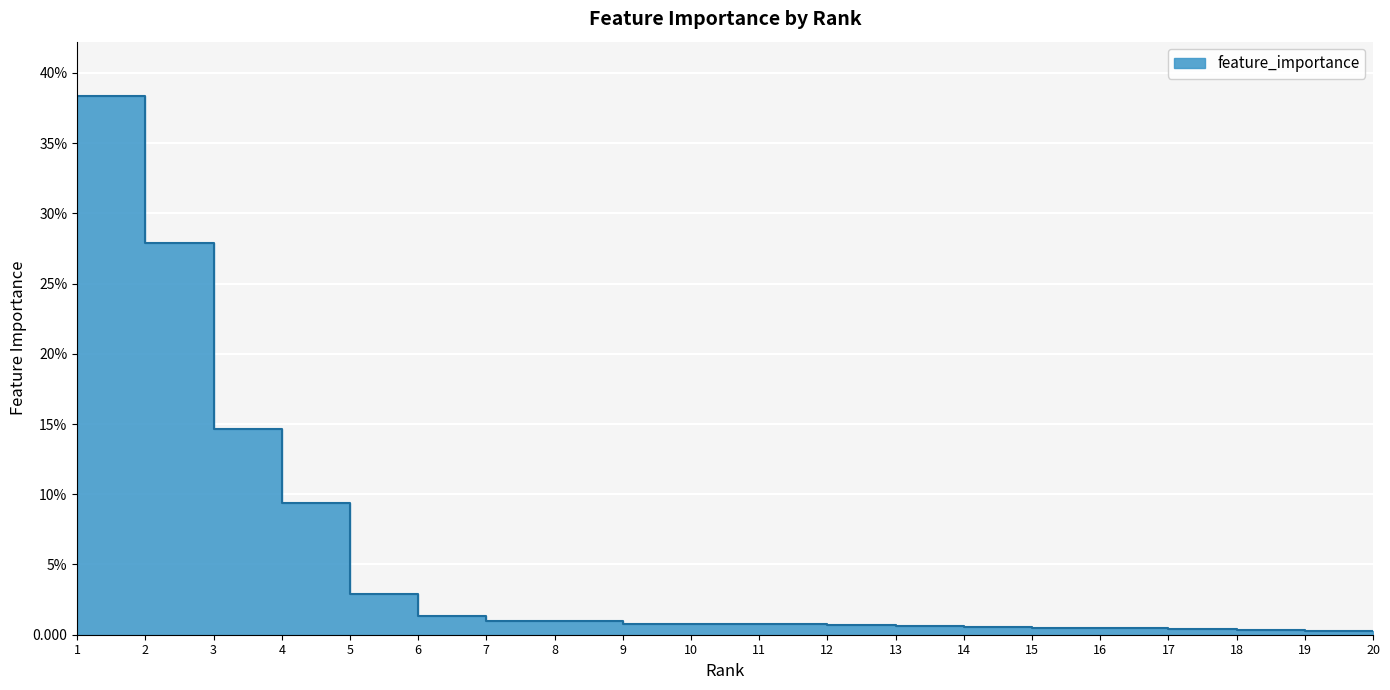

List the labels in order of value, largest first.

1, 2, 3, 4, 5, 6, 7, 8, 9, 10, 11, 12, 13, 14, 15, 16, 17, 18, 19, 20